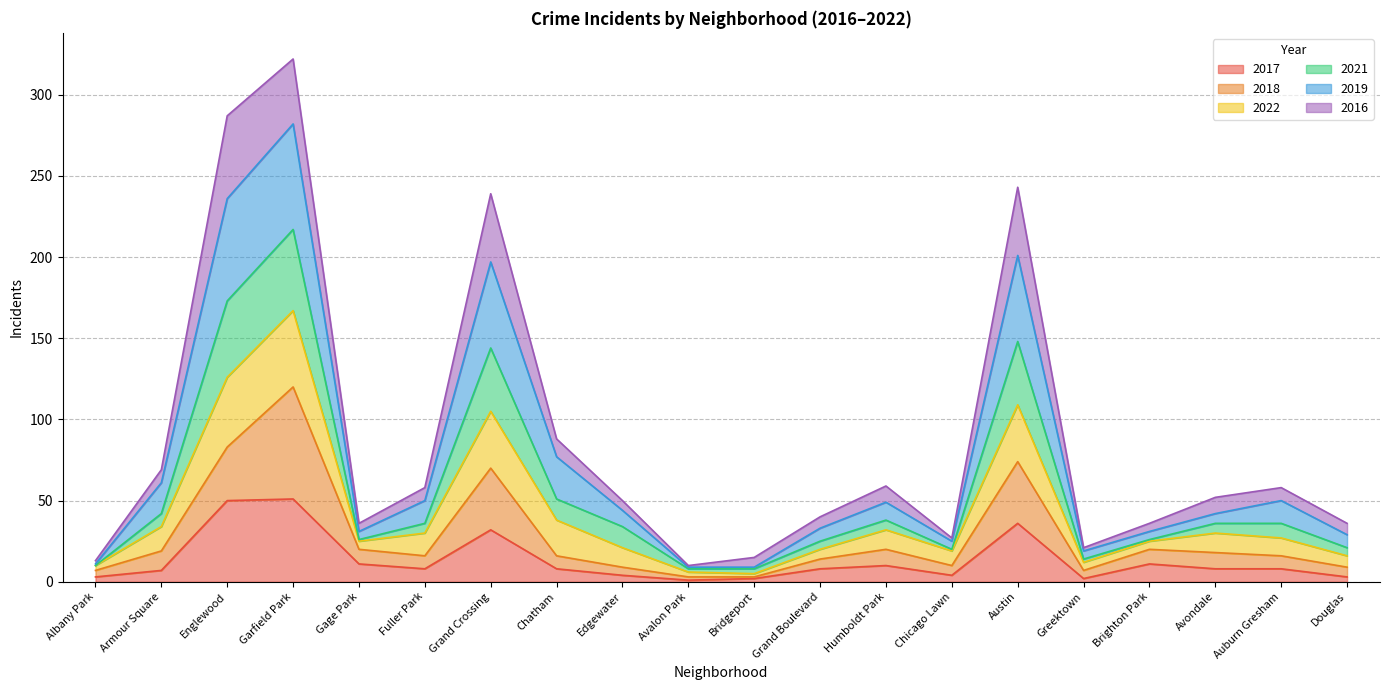

True or false: 2017 has a value of 8 at Grand Boulevard.

True